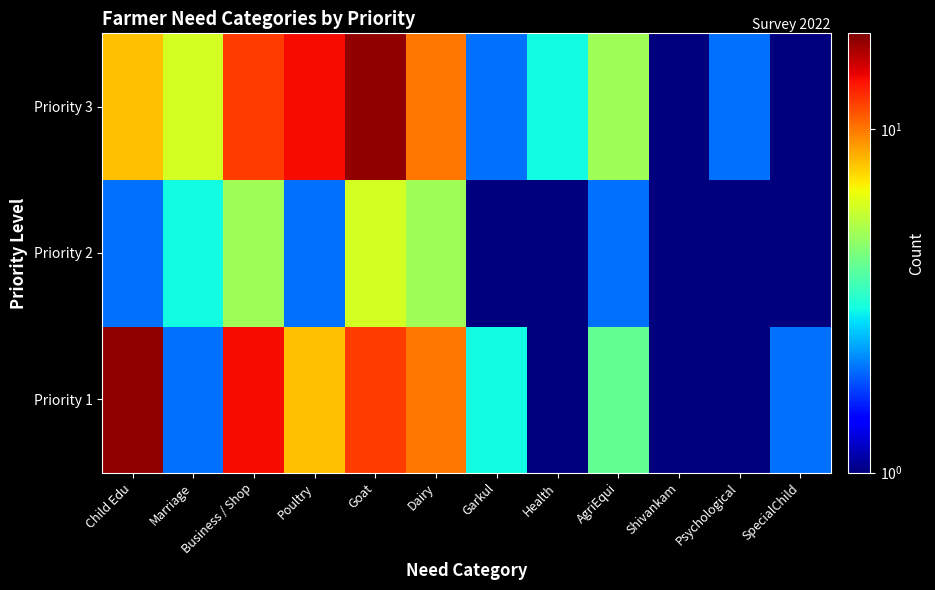

Reading left to right, transcribe all the data shown in this chart.

Priority 1: Child Edu=18.0	Marriage=2.0	Business / Shop=14.0	Poultry=8.0	Goat=12.0	Dairy=10.0	Garkul=3.0	Health=1.0	AgriEqui=4.0	Shivankam=0.5	Psychological=1.0	SpecialChild=2.0
Priority 2: Child Edu=2.0	Marriage=3.0	Business / Shop=5.0	Poultry=2.0	Goat=6.0	Dairy=5.0	Garkul=1.0	Health=0.5	AgriEqui=2.0	Shivankam=0.5	Psychological=0.5	SpecialChild=0.5
Priority 3: Child Edu=8.0	Marriage=6.0	Business / Shop=12.0	Poultry=14.0	Goat=18.0	Dairy=10.0	Garkul=2.0	Health=3.0	AgriEqui=5.0	Shivankam=1.0	Psychological=2.0	SpecialChild=0.5